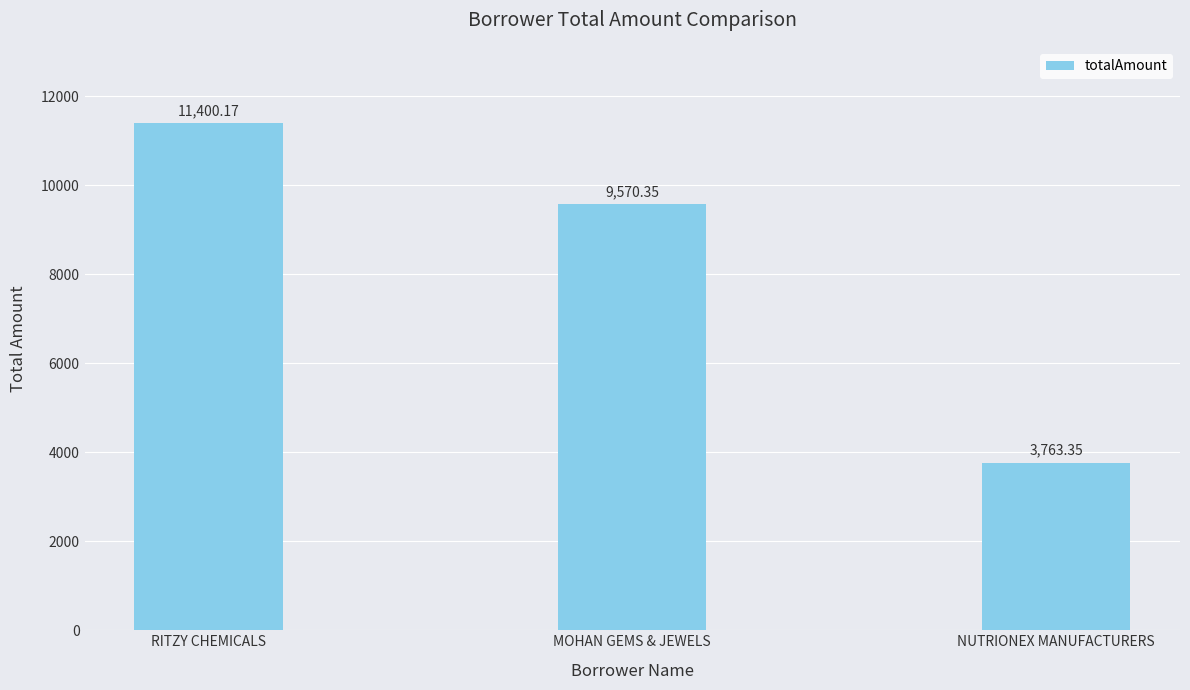

What is the label of the 3rd bar from the left?

NUTRIONEX MANUFACTURERS